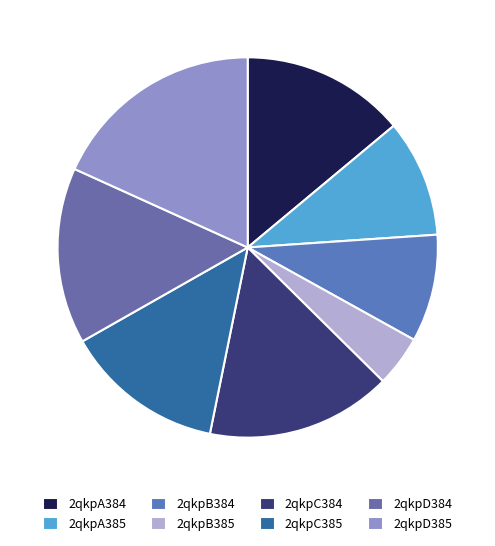

Do 2qkpA384 and 2qkpC385 together represent more than half of the pie?

No